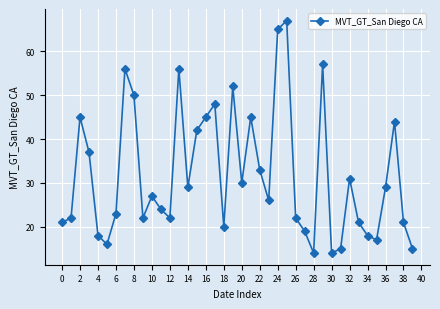

What is the value of the 13th point from the left?

22